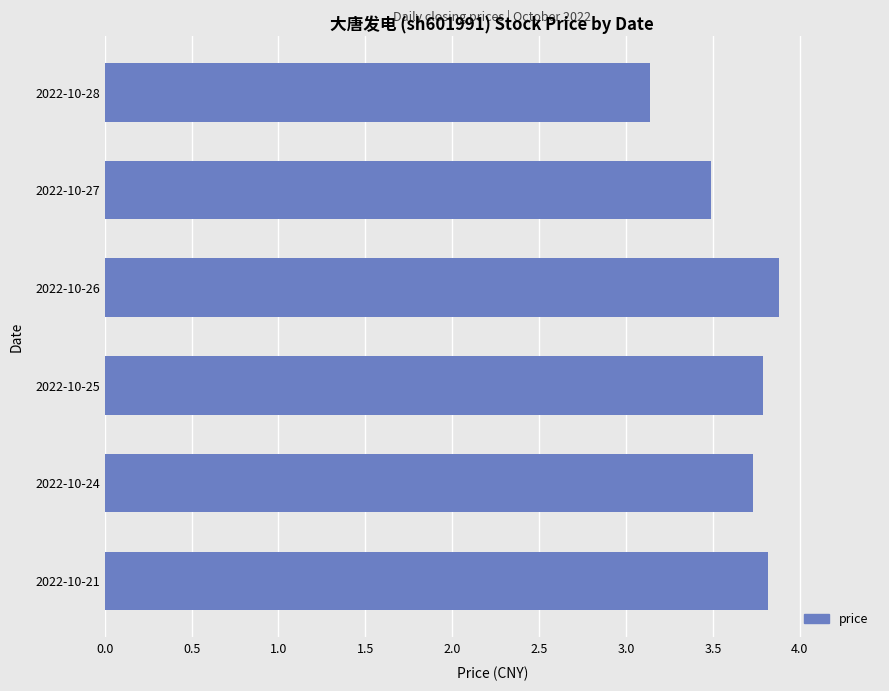

What is the greatest value displayed?

3.9